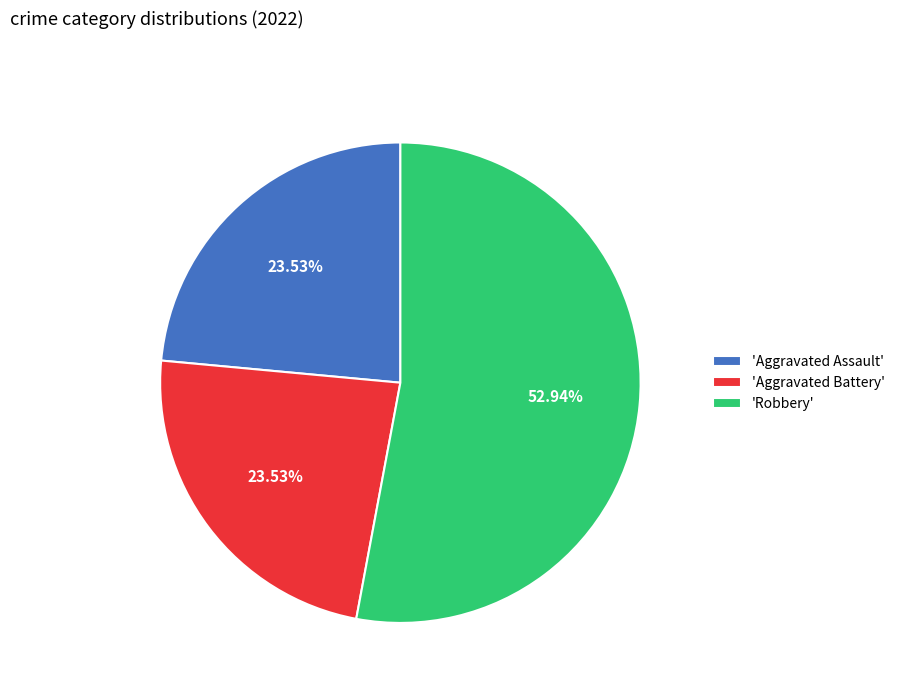

Is the sum of 'Robbery' and 'Aggravated Battery' greater than half?

Yes